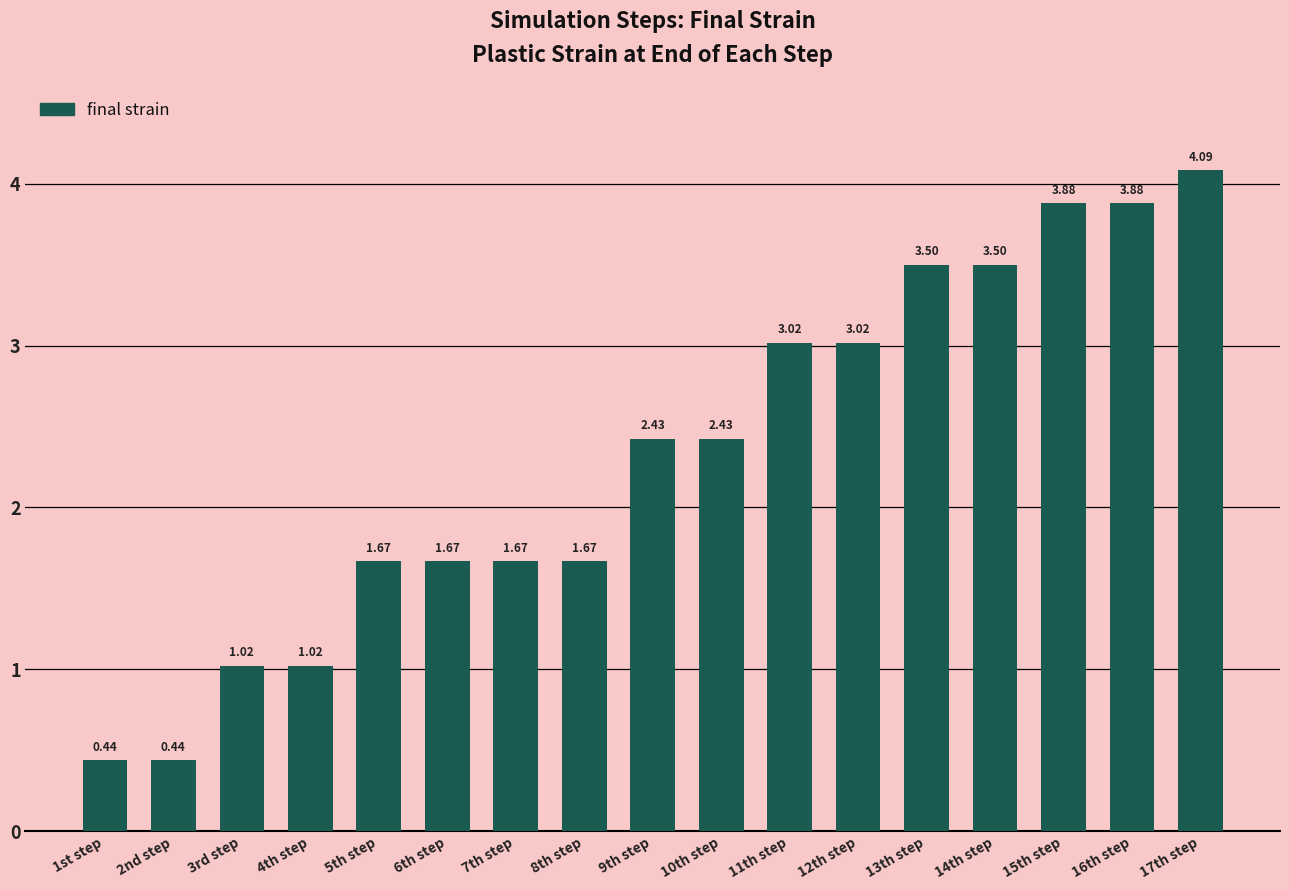

What is the ratio of the value at 3rd step to the value at 16th step?

0.3